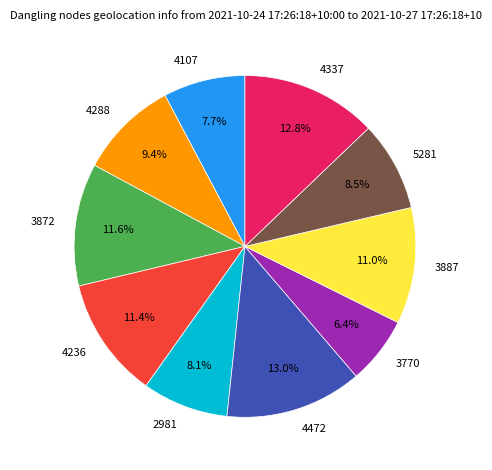

What is the ratio of the value at 4236 to the value at 3887?

1.0